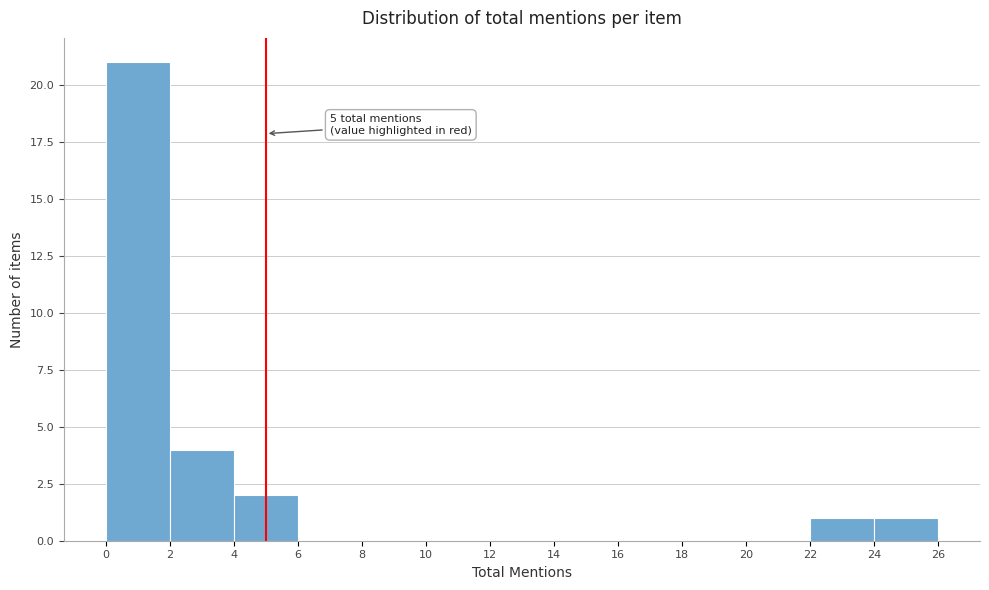

Over which range of the x-axis is the bar tallest?

0 to 2